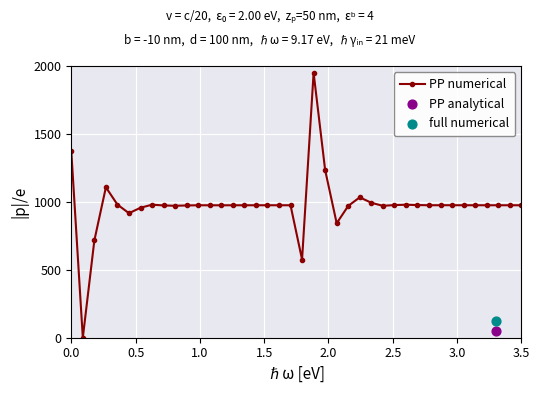

True or false: PP numerical has more than 1 points higher than both neighbors.

True